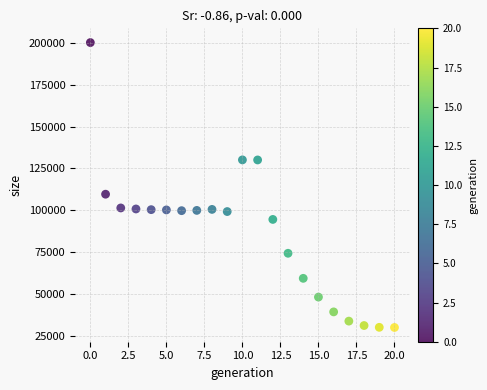

What Y value in the scatter plot is closest to 115066?

109588